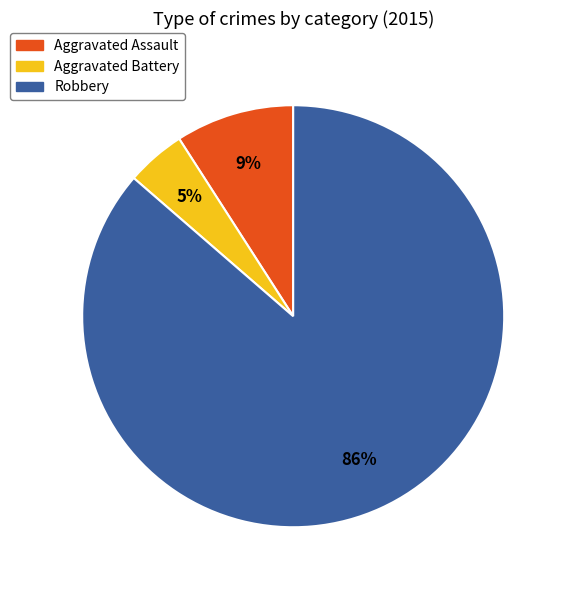

Between Robbery and Aggravated Assault, which is larger?

Robbery